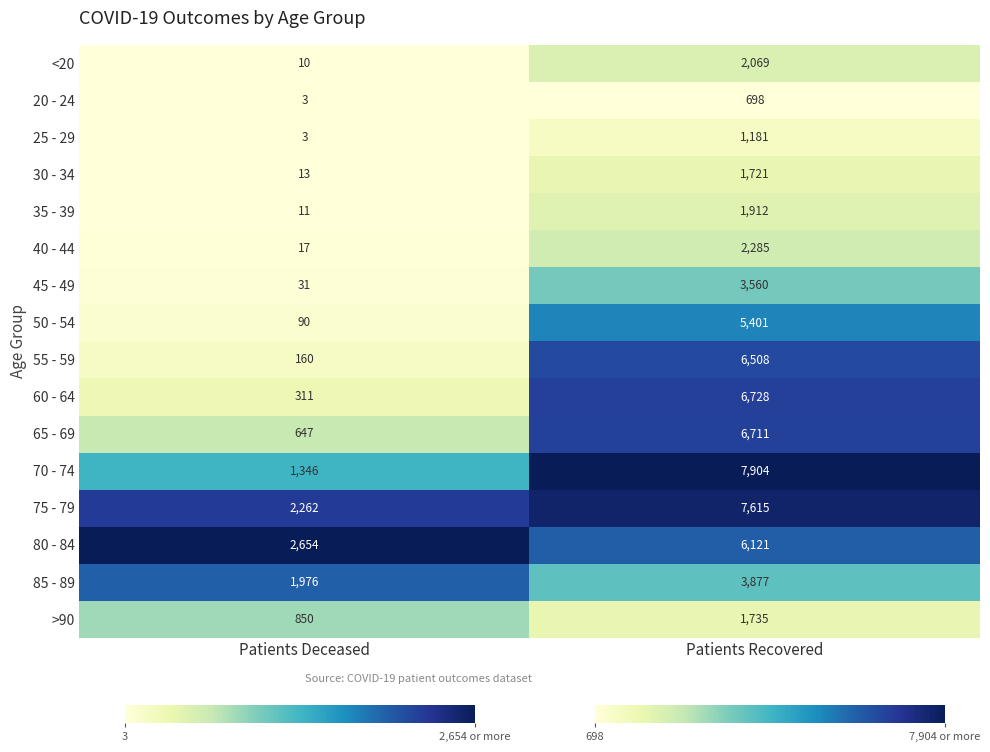

Rank the series at Patients Recovered from highest to lowest value.

70 - 74, 75 - 79, 60 - 64, 65 - 69, 55 - 59, 80 - 84, 50 - 54, 85 - 89, 45 - 49, 40 - 44, <20, 35 - 39, >90, 30 - 34, 25 - 29, 20 - 24